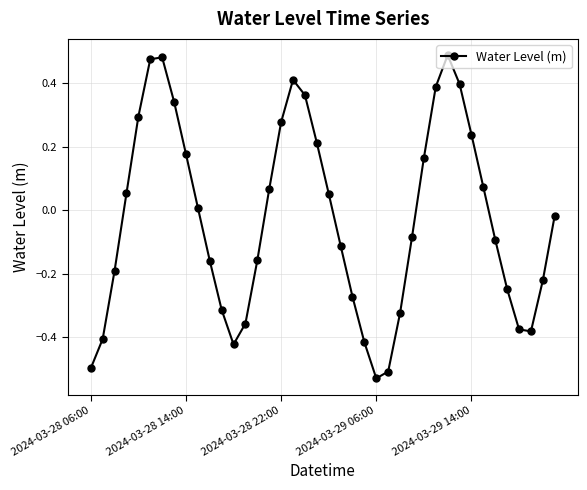

How many values exceed 0?

19